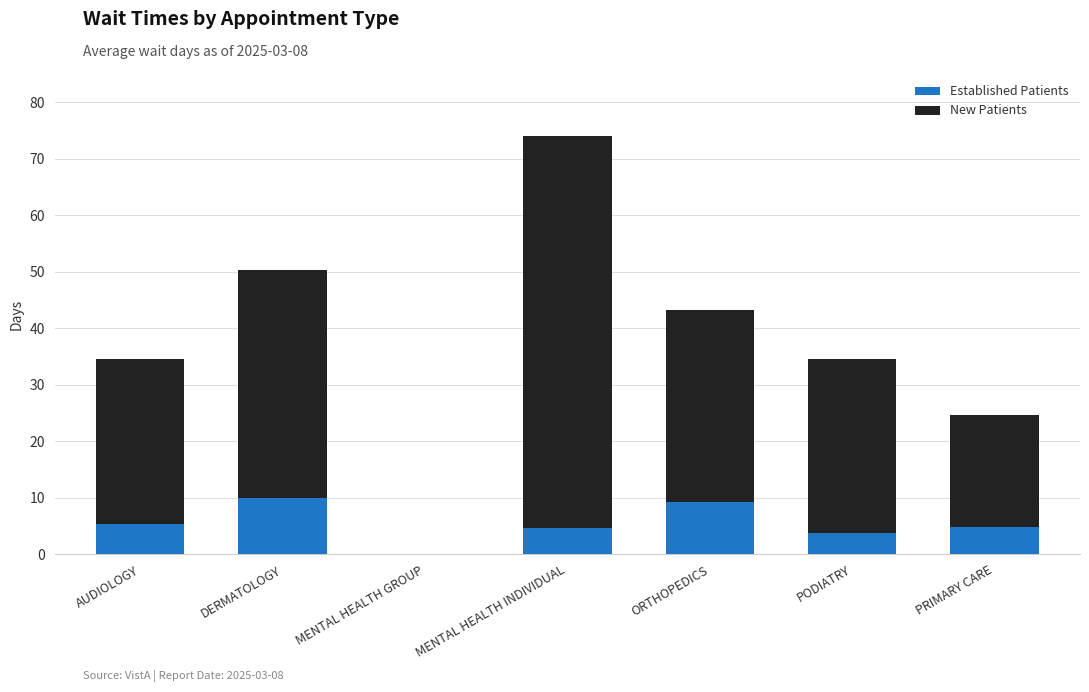

The value of Established Patients at MENTAL HEALTH GROUP is 0.0. True or false?

True